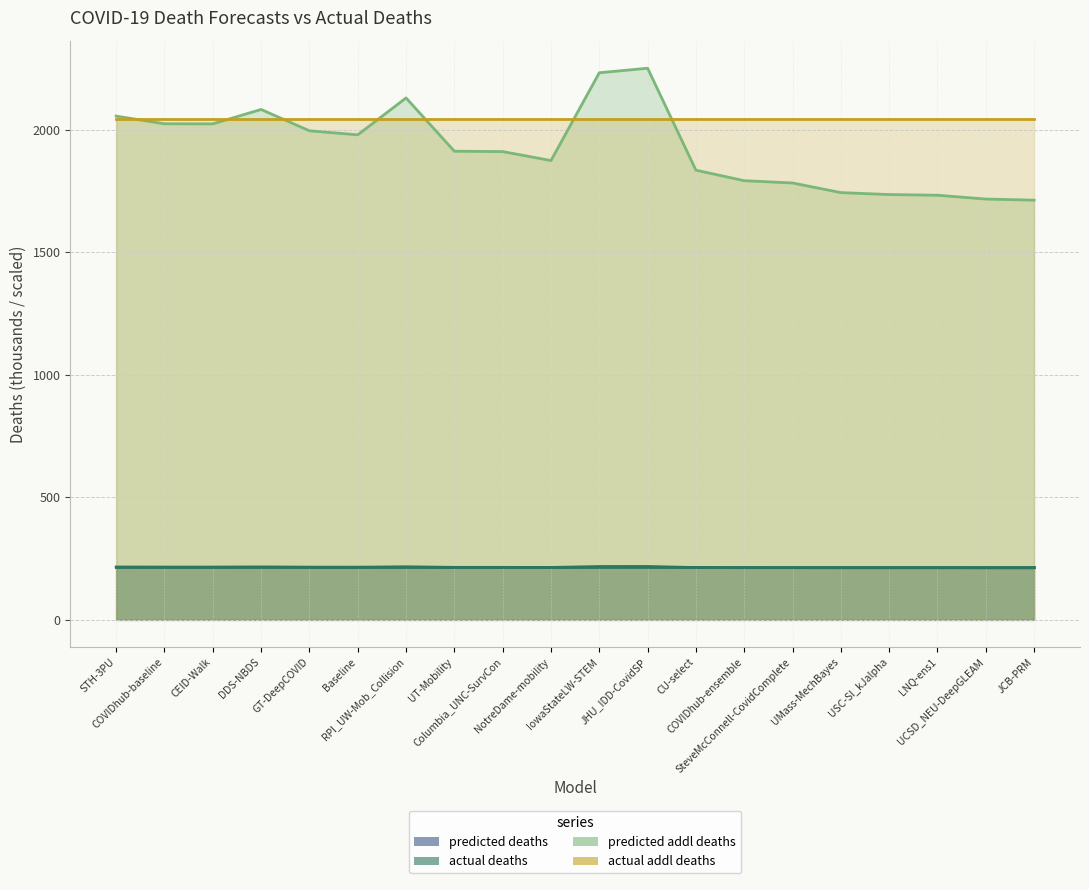

At how many categories does at least one series exceed 273?

20